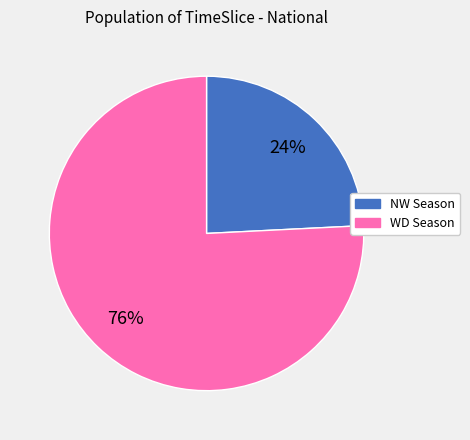

To the nearest percent, what is the average slice percentage?

50%